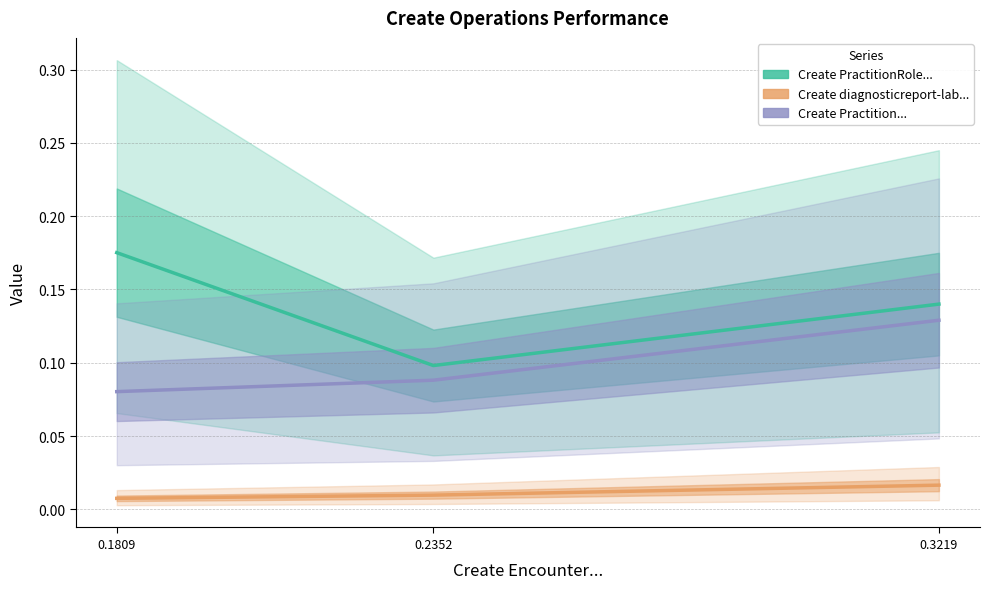

At which label is Create Practition... closest to 0?

0.1809